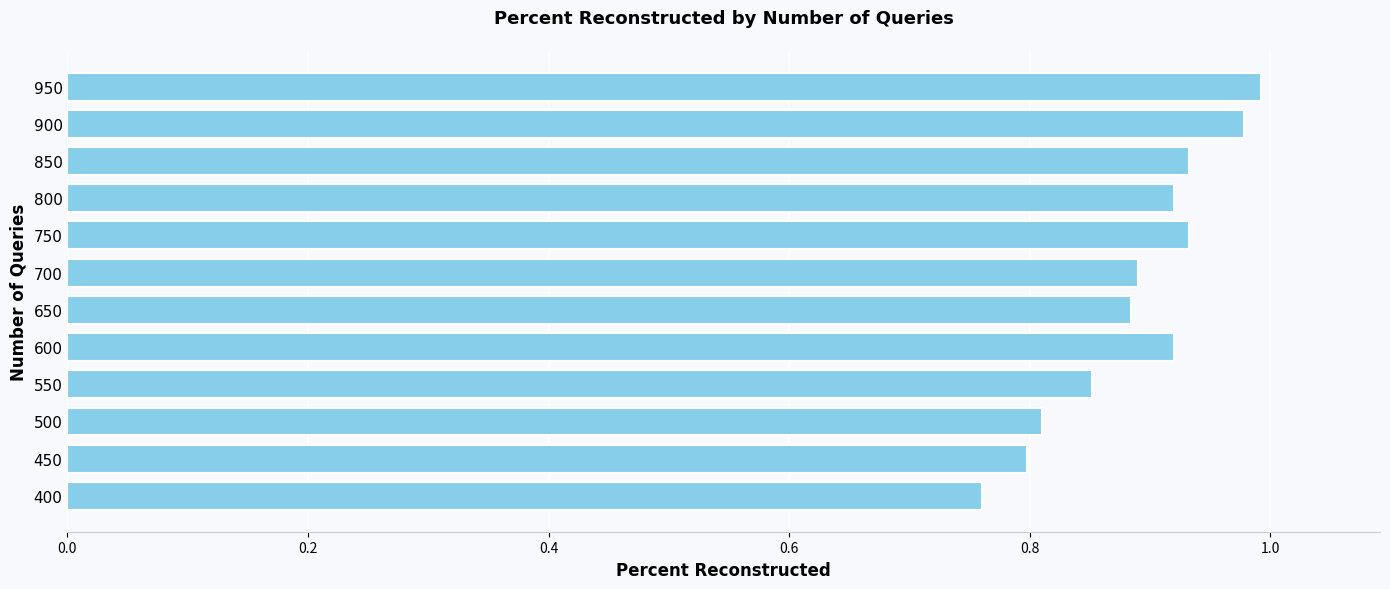

What is the sum of all values?

10.7